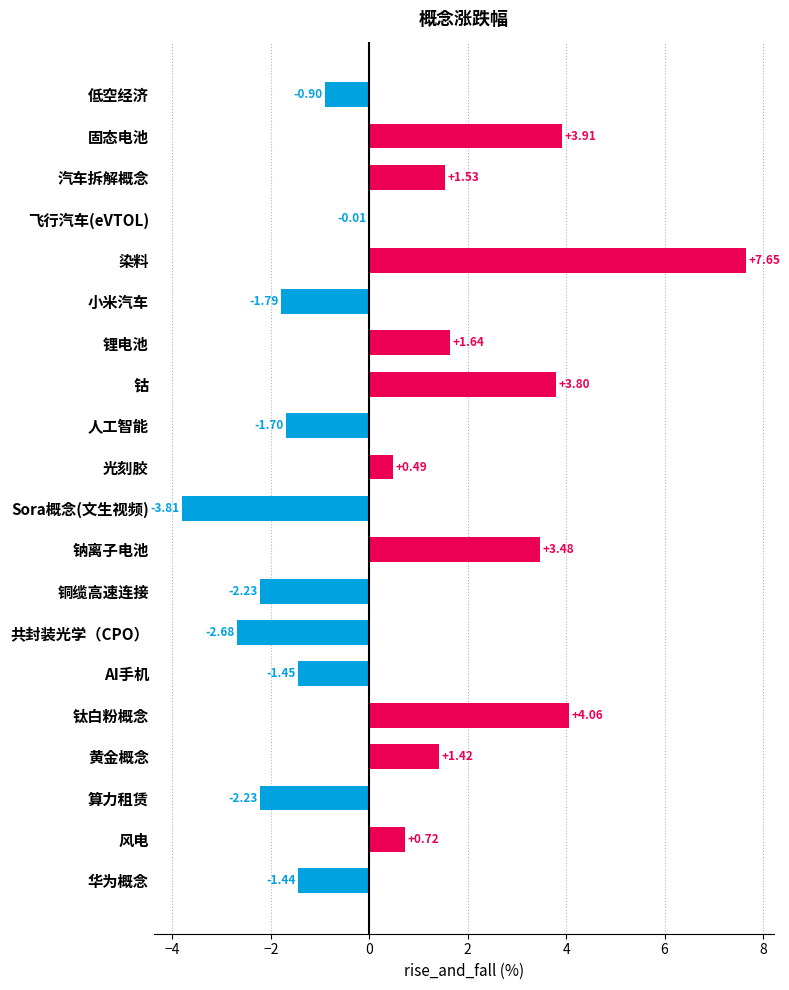

What is the change in value from 共封装光学（CPO） to 风电?

+3.4